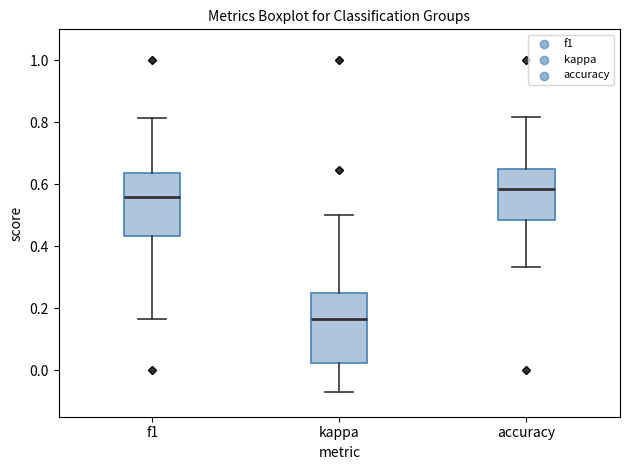

Reading left to right, read every box against the y-axis: the position of its median line, the range the box covers, and the ends of its whiskers. The values are not printed on the chart, so give them approximately, as read against the axis.

f1: median 0.56, box 0.44 to 0.64, whiskers 0.16 to 0.82
kappa: median 0.16, box 0.02 to 0.26, whiskers -0.08 to 0.50
accuracy: median 0.58, box 0.48 to 0.66, whiskers 0.34 to 0.82